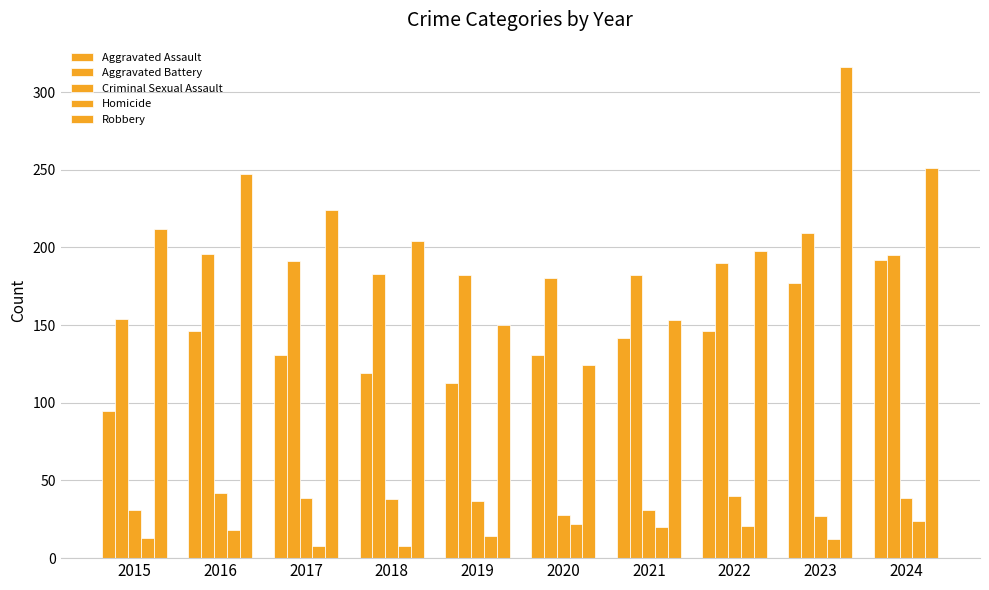

How many categories are shown in the chart?

10